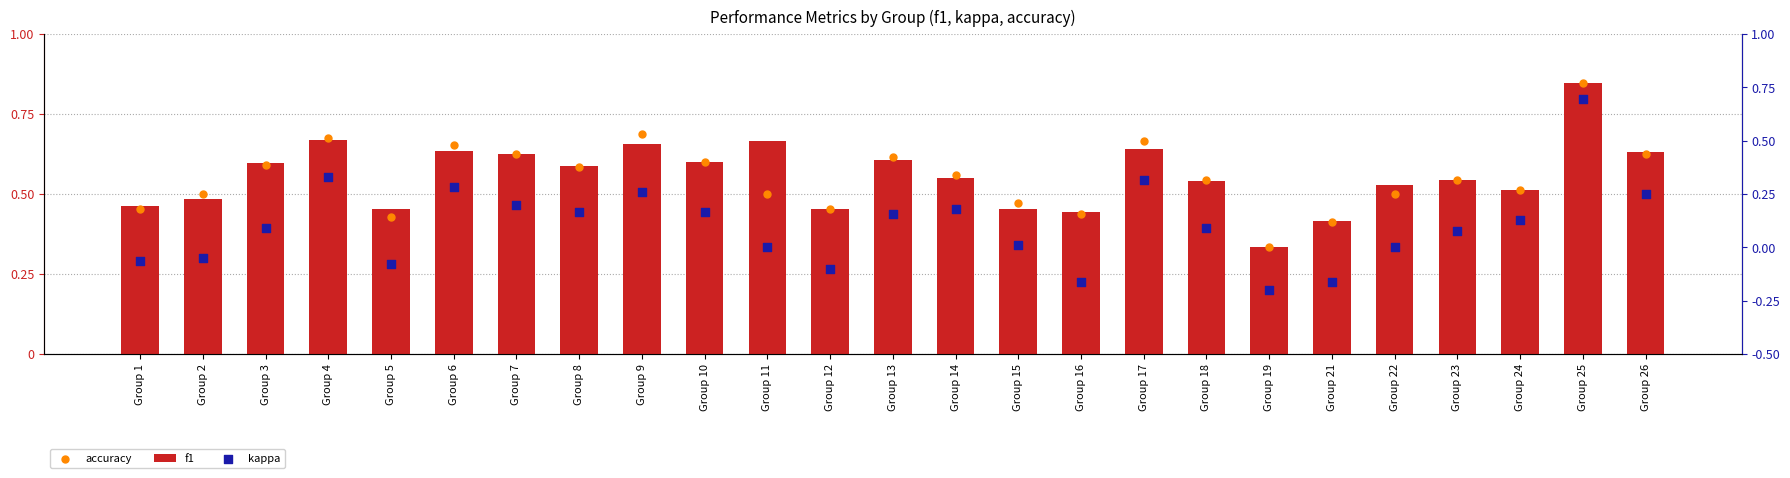

At how many categories does at least one series exceed 0?

25